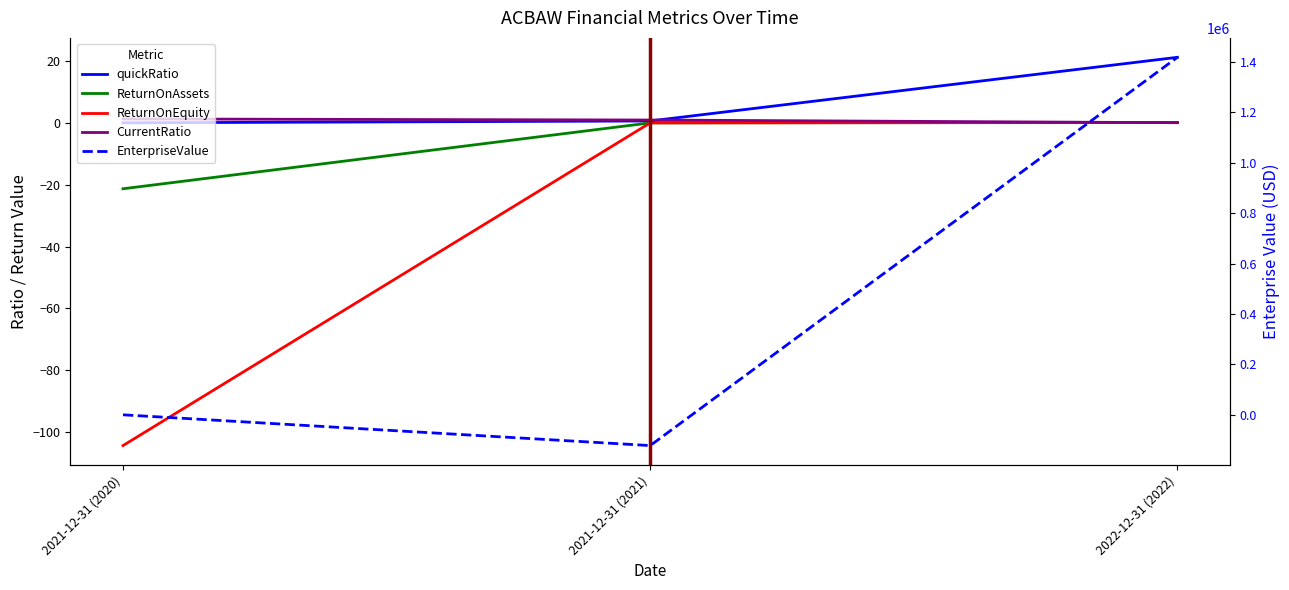

How many categories are shown in the chart?

3